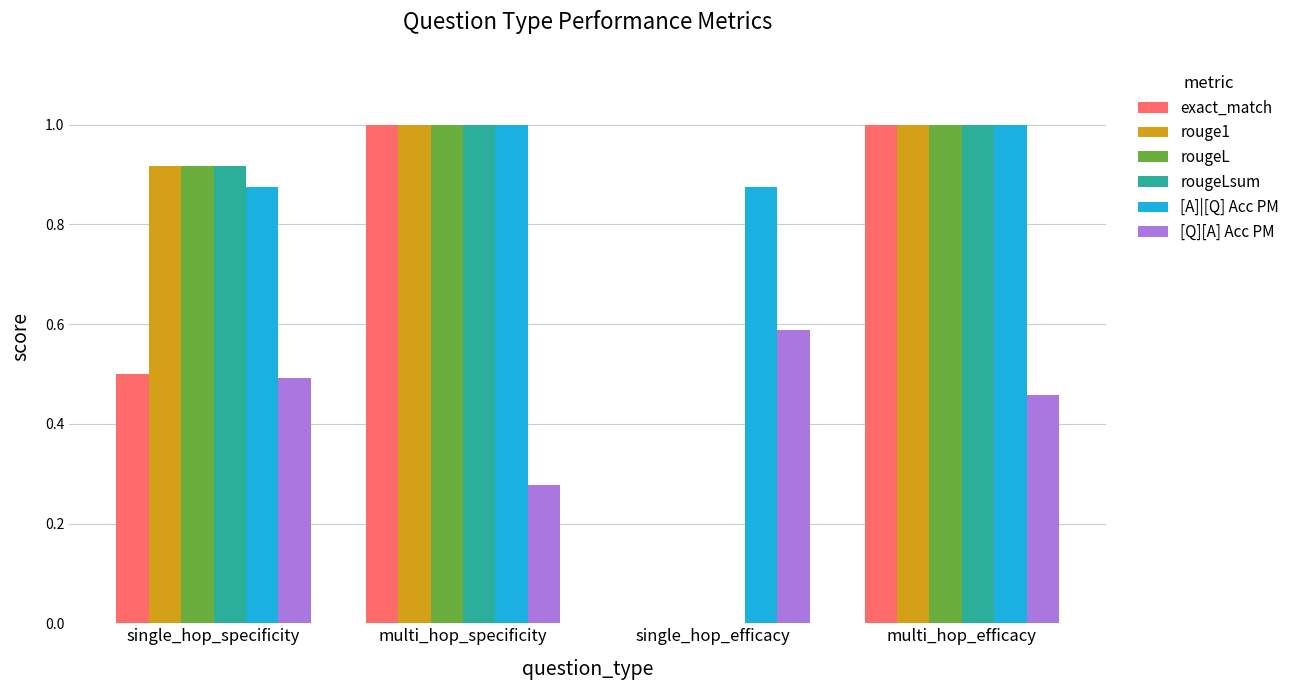

How many positive values does the rougeLsum series have?

3